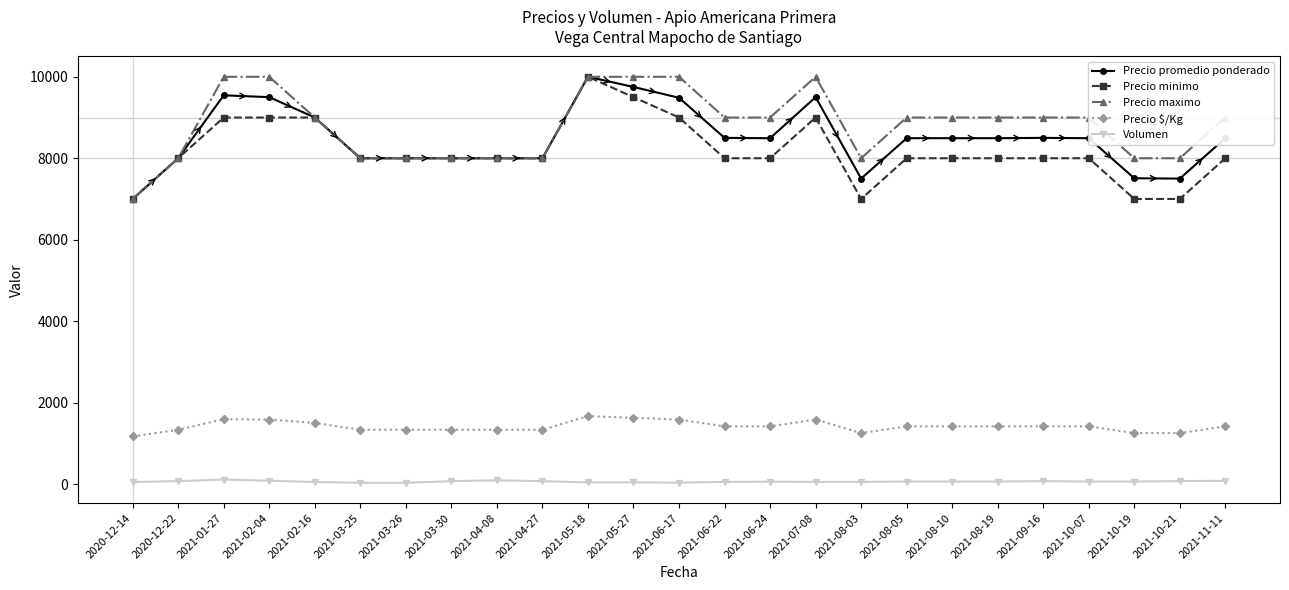

True or false: Precio maximo and Precio $/Kg cross at least once.

False